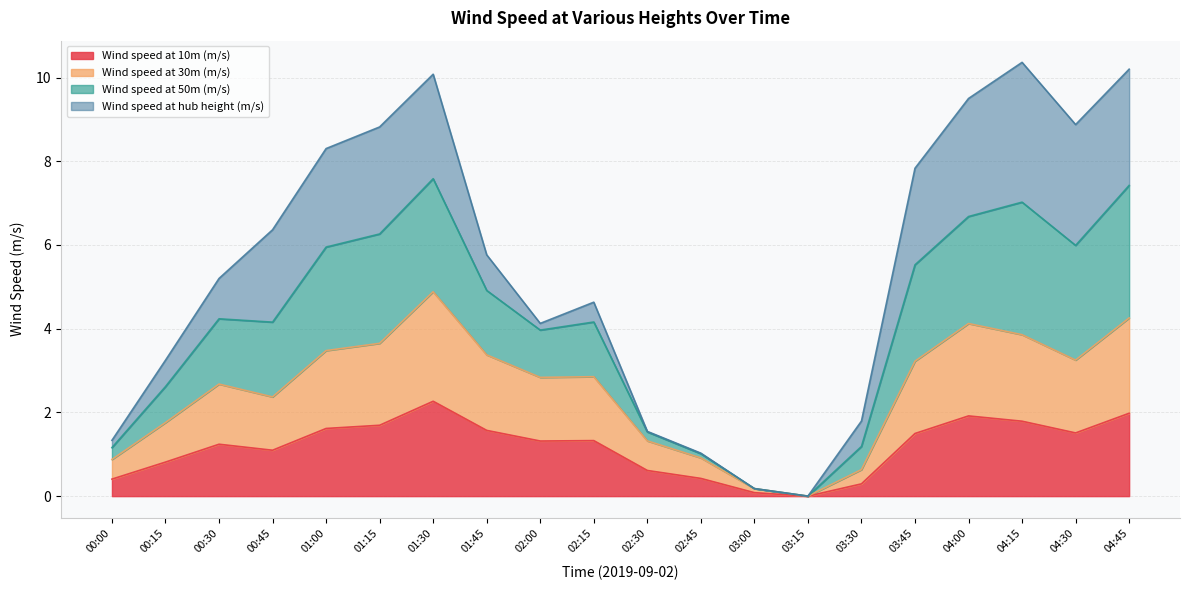

At which label does Wind speed at 10m (m/s) first exceed 1?

00:30